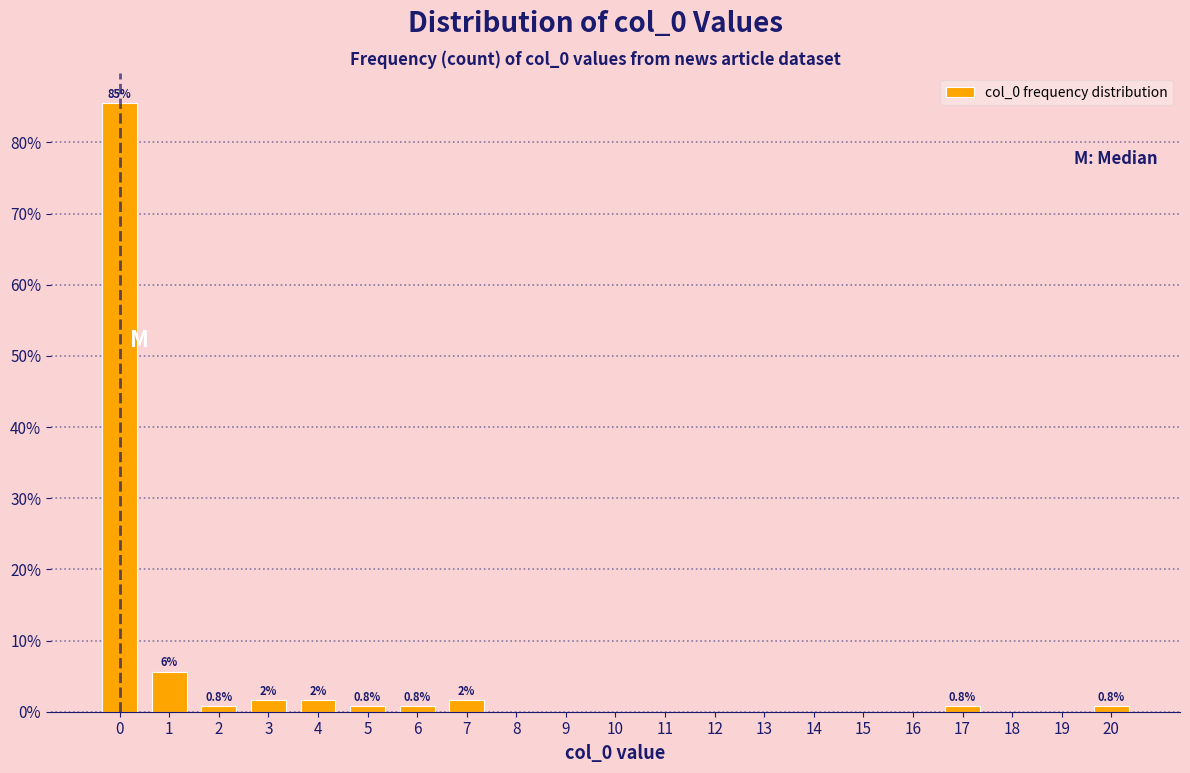

Reading right to left, extract all data points from this chart.

20=0.8	19=0.0	18=0.0	17=0.8	16=0.0	15=0.0	14=0.0	13=0.0	12=0.0	11=0.0	10=0.0	9=0.0	8=0.0	7=1.6	6=0.8	5=0.8	4=1.6	3=1.6	2=0.8	1=5.6	0=85.5